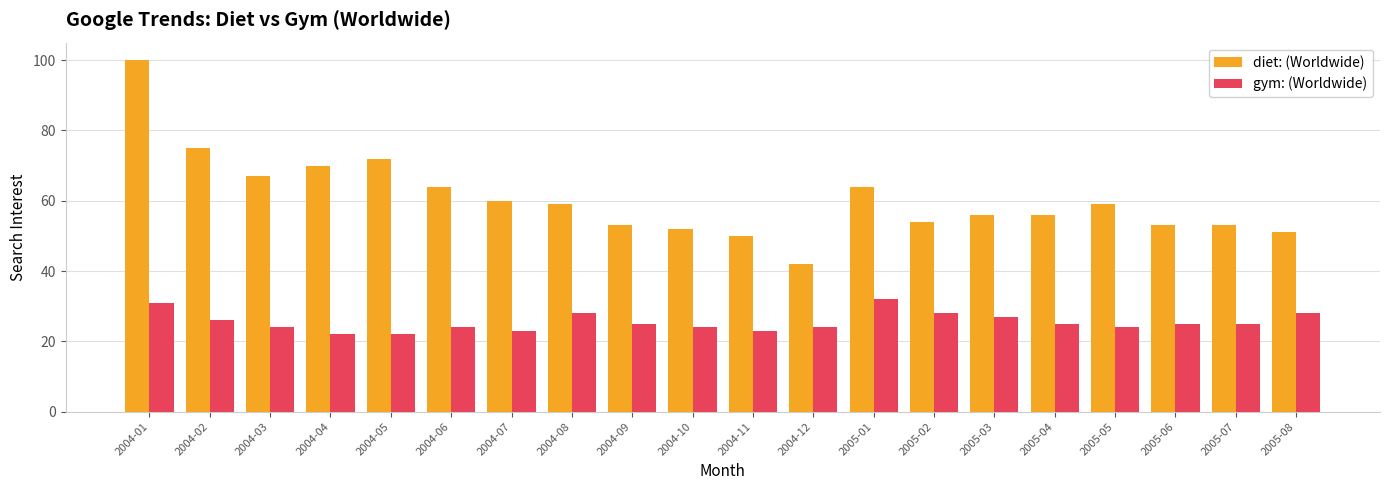

How many gym: (Worldwide) values are between 24 and 28?

14